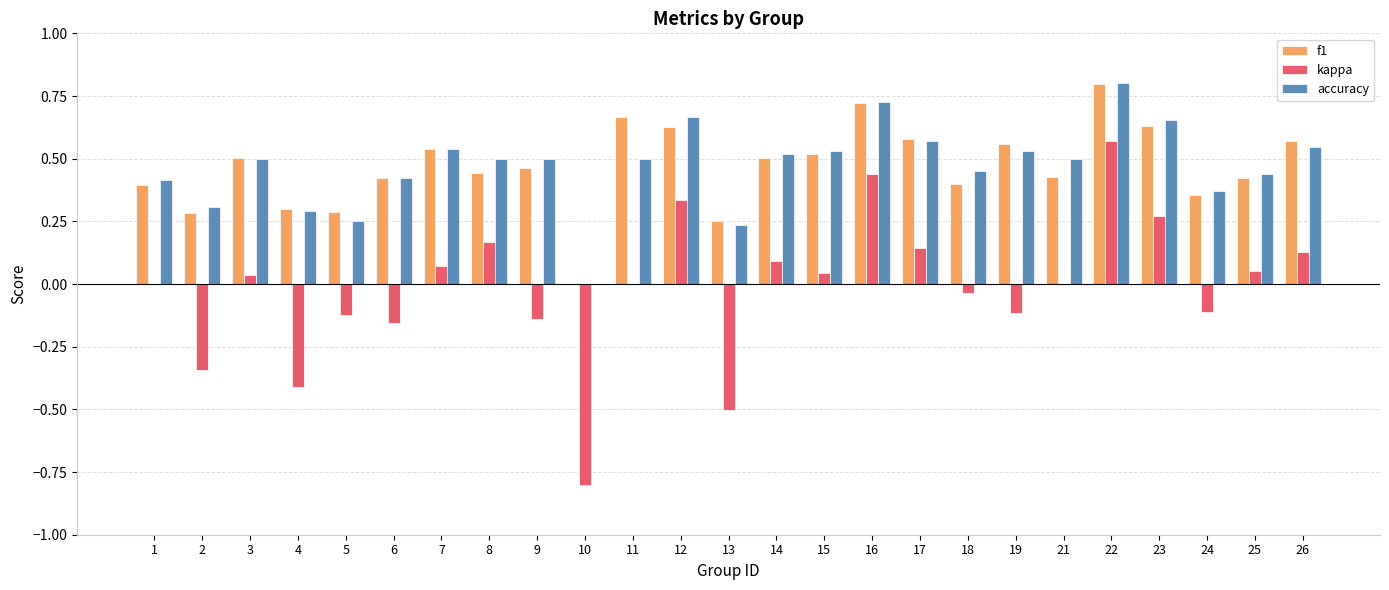

Between 1 and 4, which series saw the biggest shift?

kappa